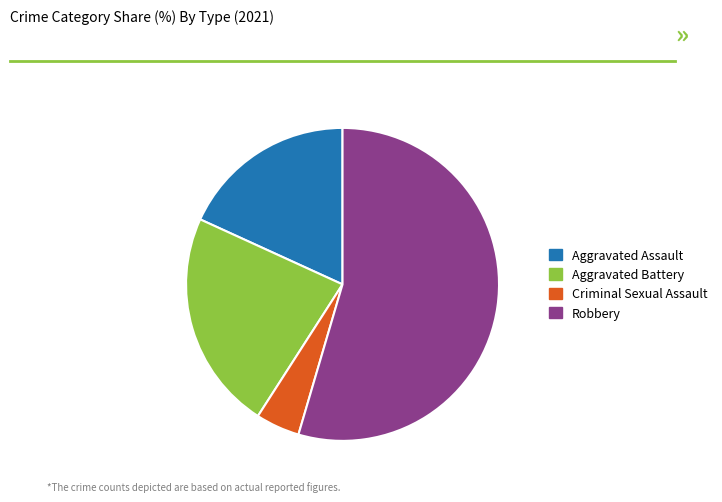

What is the ratio of the value at Aggravated Battery to the value at Robbery?

0.4